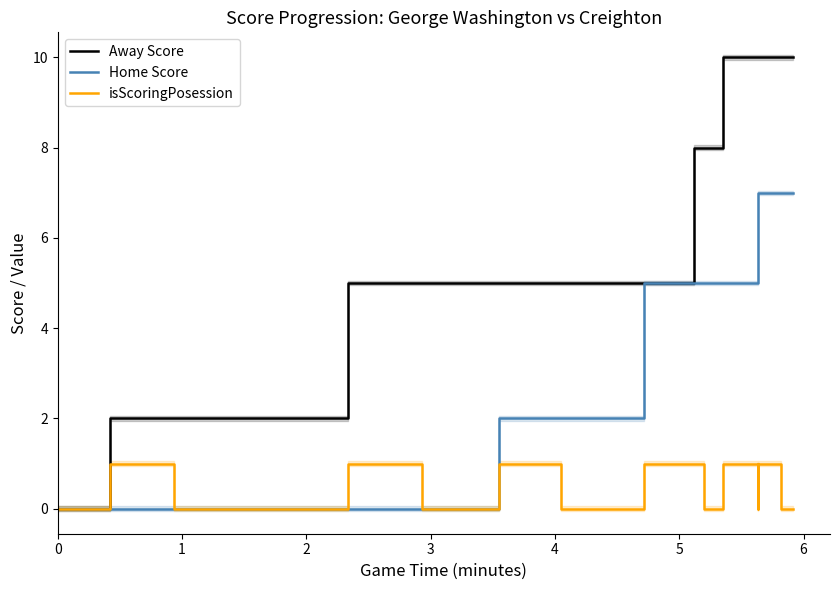

At how many categories does at least one series exceed 0?

38